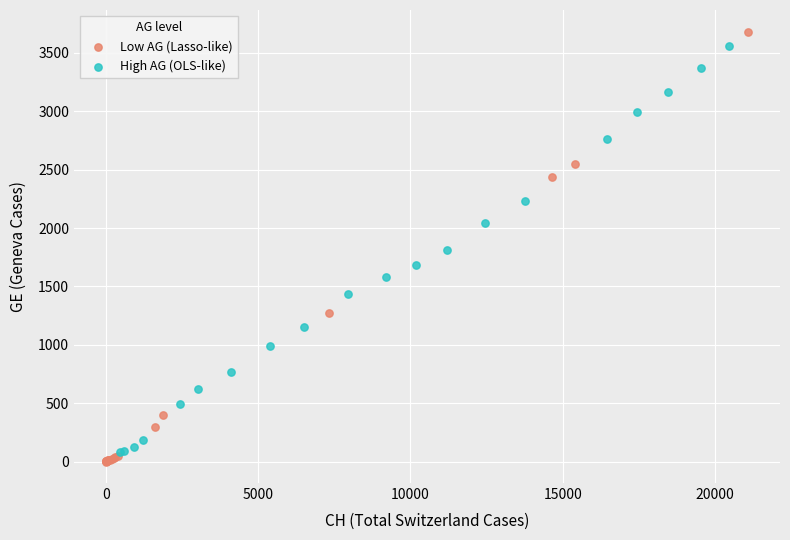

Which series contains the lowest Y value?

Low AG (Lasso-like)